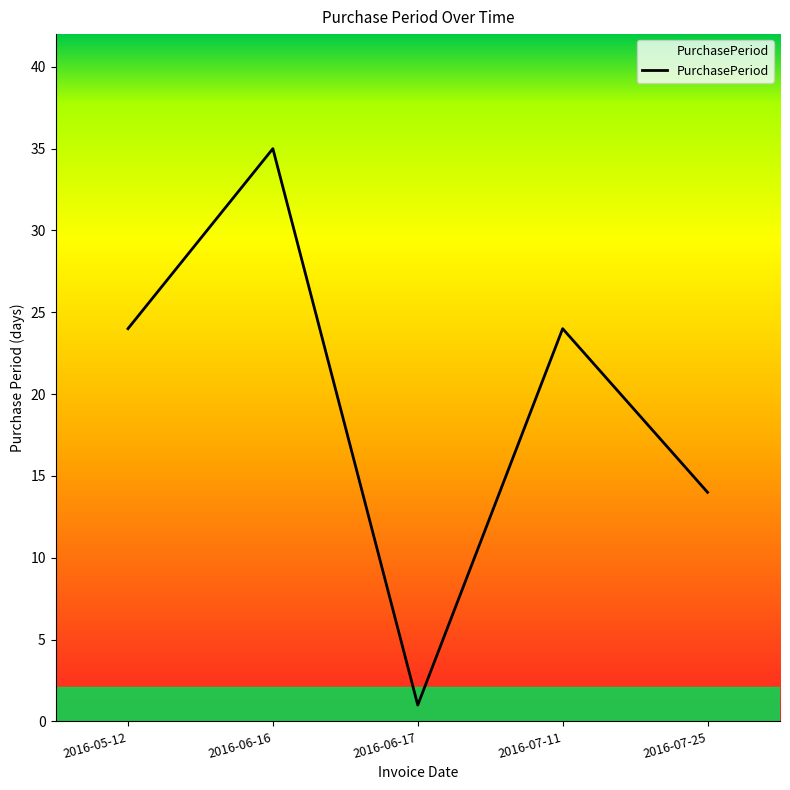

Approximately how many times larger is the value at 2016-07-25 compared to 2016-06-16?

0.4